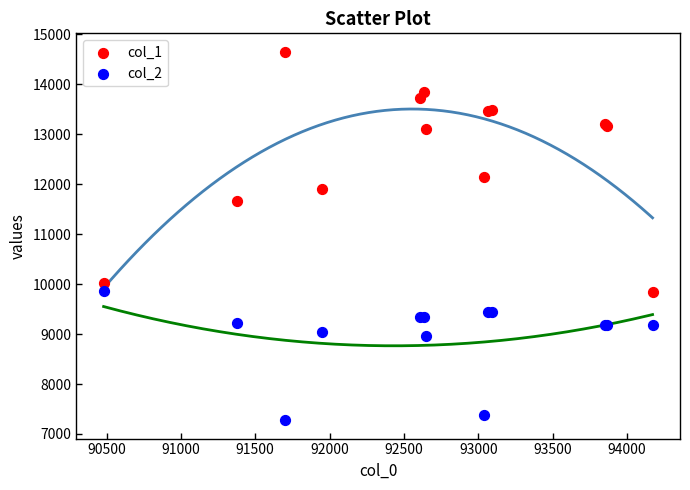

Which series contains the highest Y value?

col_1